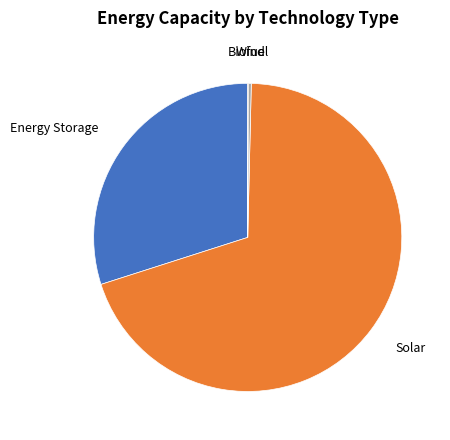

Is there a majority slice in this chart?

Yes